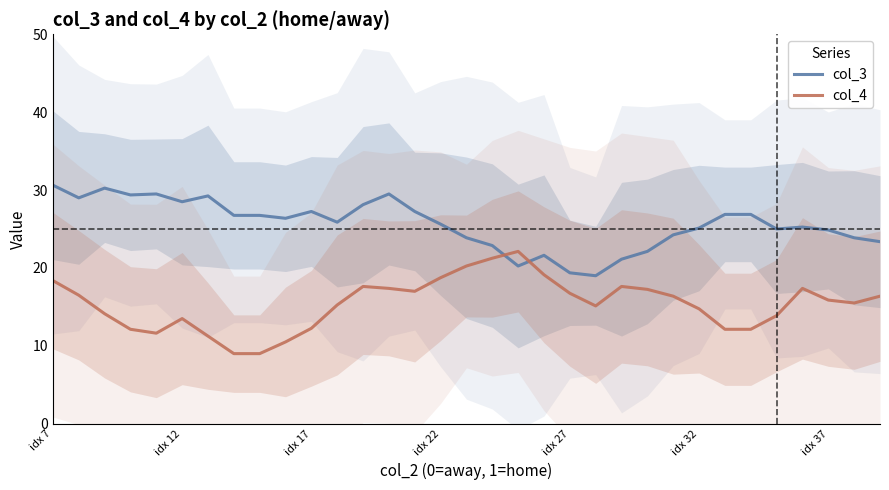

List the series in order of their peak value, highest first.

col_3, col_4